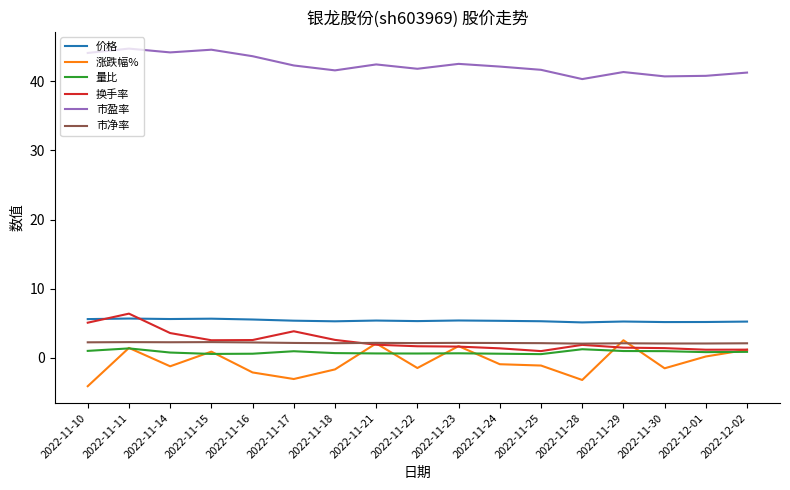

The value of 价格 at 2022-11-24 is 5.3. True or false?

True